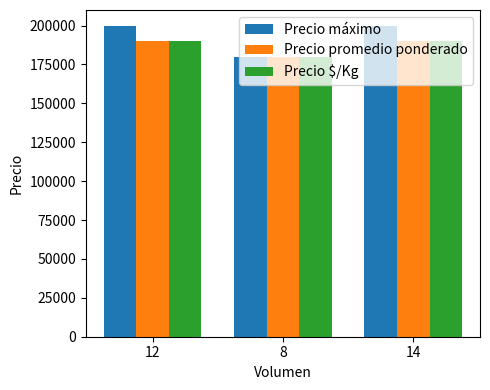

What are all the series names shown in the legend?

Precio máximo, Precio promedio ponderado, Precio $/Kg